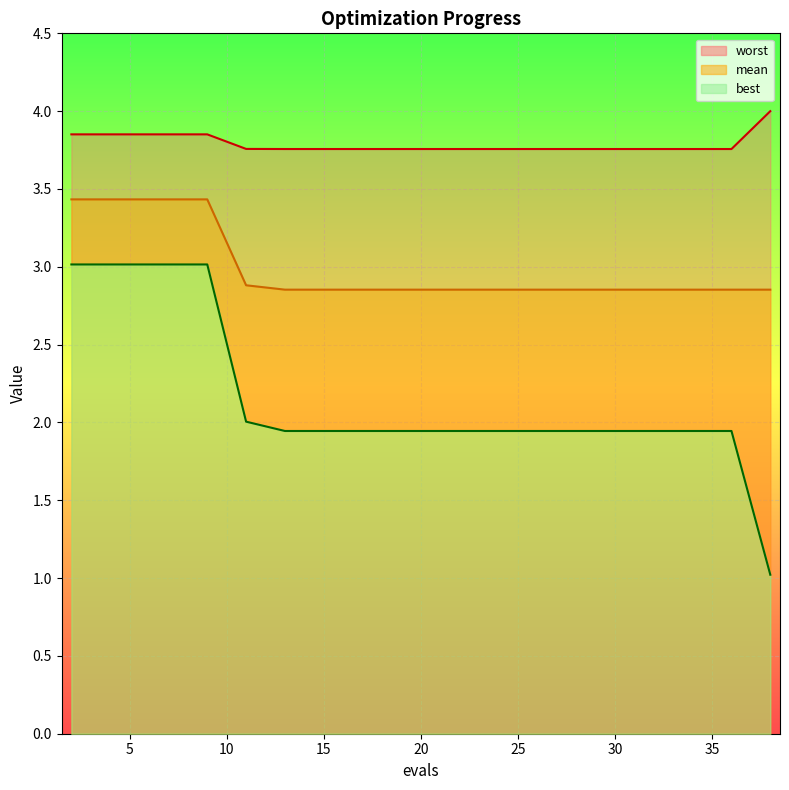

The value of worst at 13 is 2.0. True or false?

False